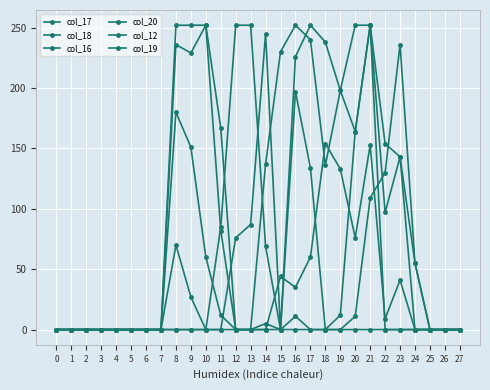

Where is the first local minimum for col_19?

19